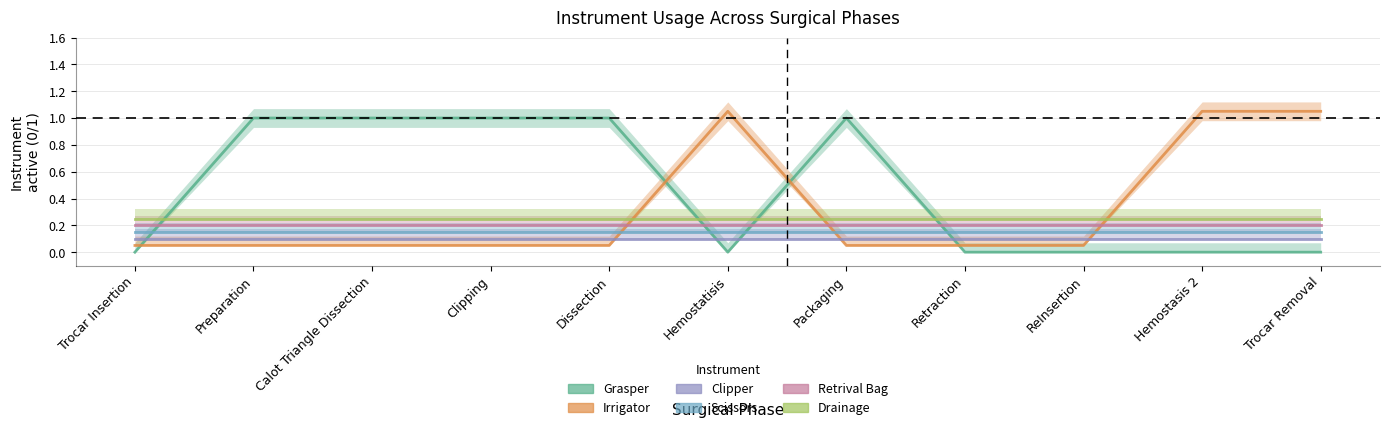

What is the total value across all series at Hemostatisis?

1.8